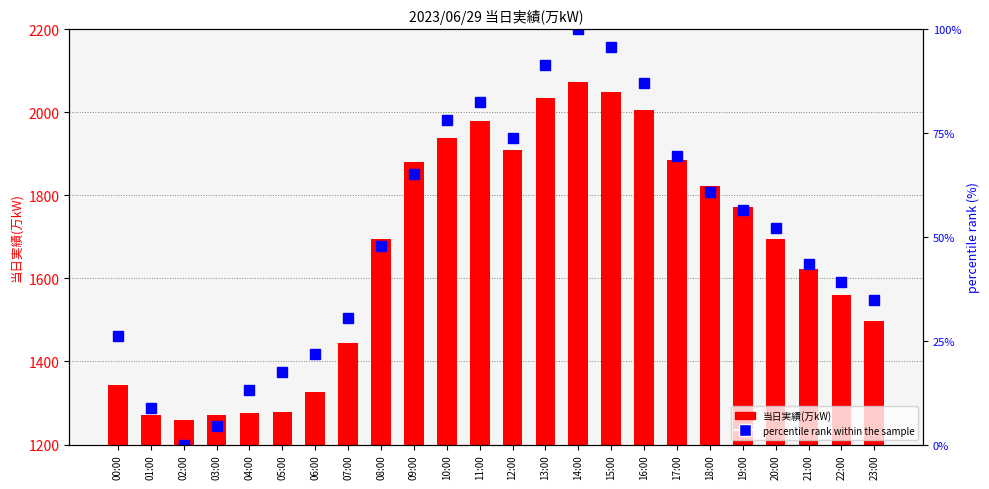

Which label corresponds to the smallest value in the chart?

02:00